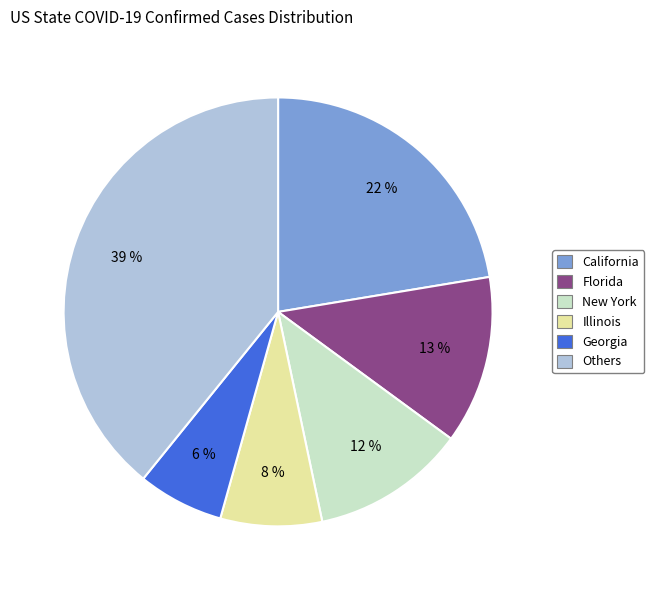

To the nearest percent, what is the difference between the largest and smallest slice percentages?

33%